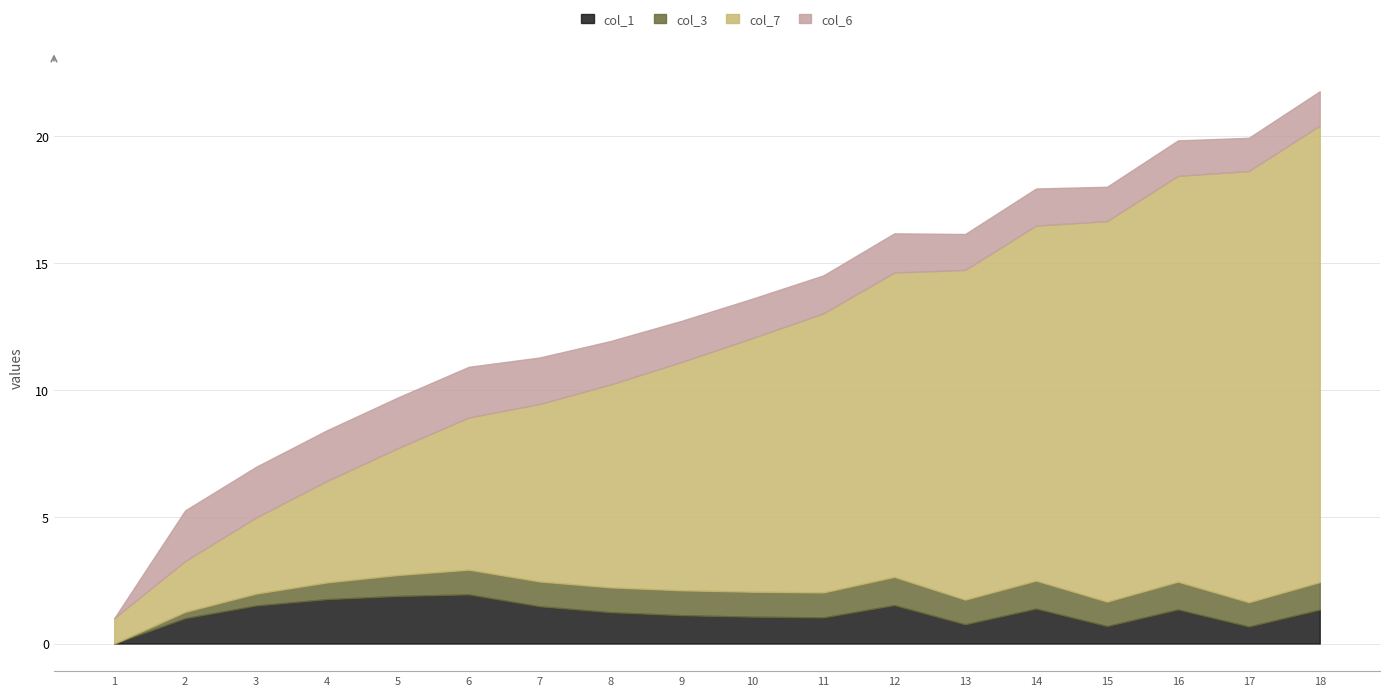

At which label is col_6 closest to 1?

17